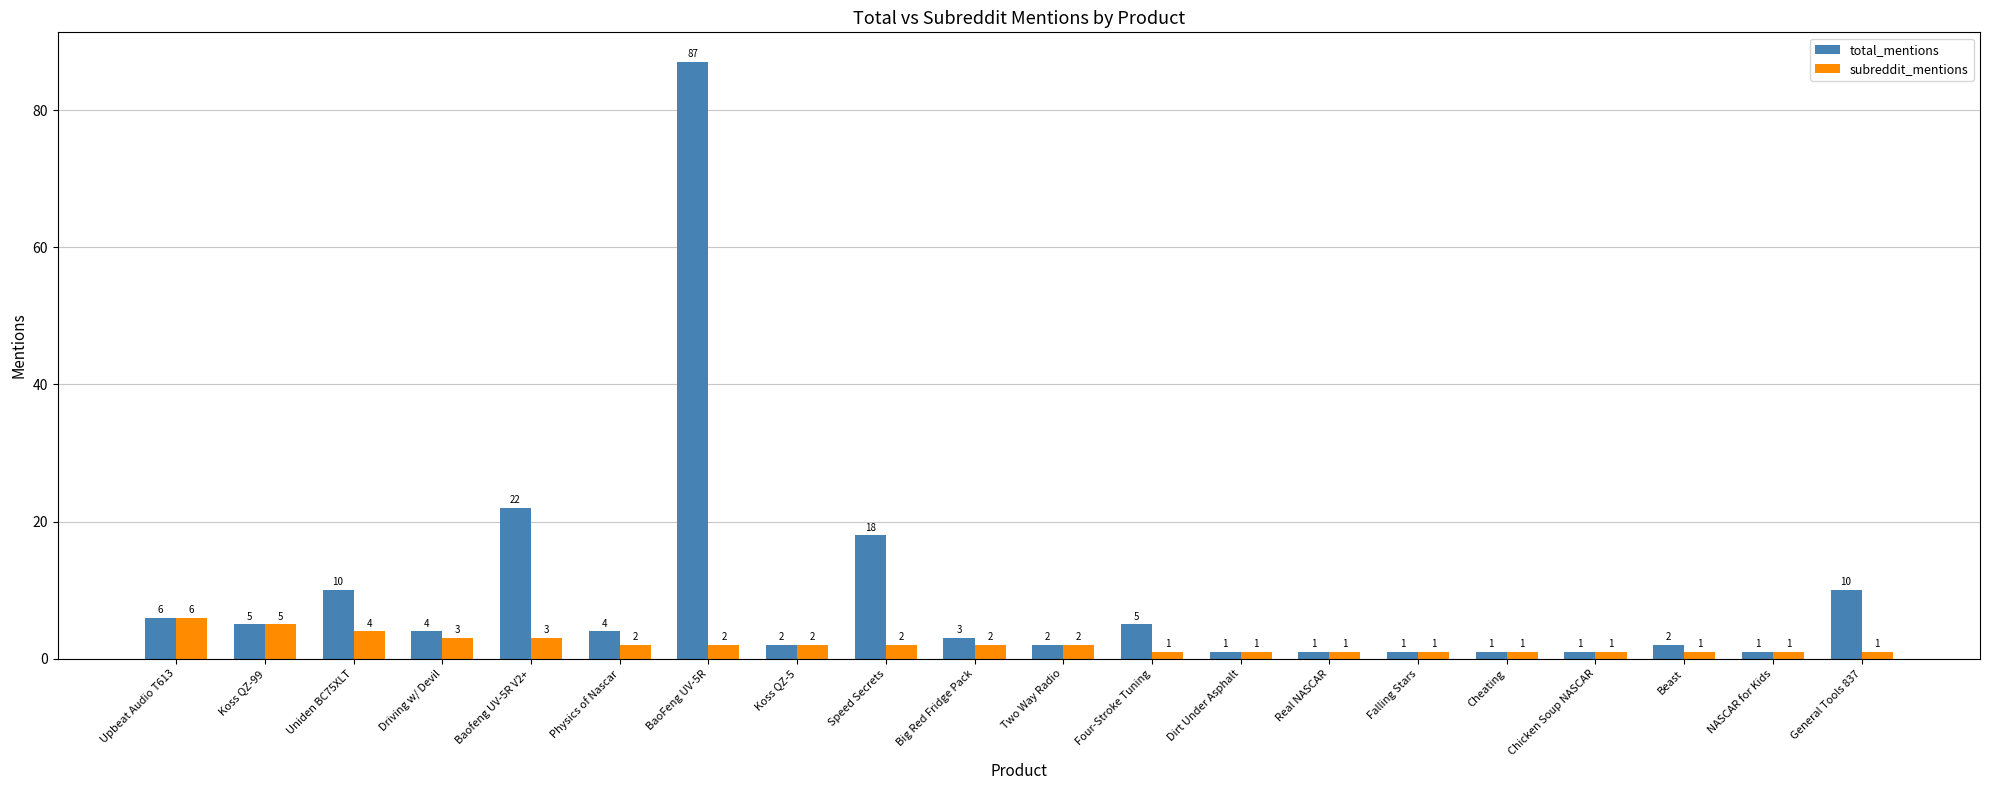

Reading left to right, extract all data points from this chart.

total_mentions: Upbeat Audio T613=6	Koss QZ-99=5	Uniden BC75XLT=10	Driving w/ Devil=4	Baofeng UV-5R V2+=22	Physics of Nascar=4	BaoFeng UV-5R=87	Koss QZ-5=2	Speed Secrets=18	Big Red Fridge Pack=3	Two Way Radio=2	Four-Stroke Tuning=5	Dirt Under Asphalt=1	Real NASCAR=1	Falling Stars=1	Cheating=1	Chicken Soup NASCAR=1	Beast=2	NASCAR for Kids=1	General Tools 837=10
subreddit_mentions: Upbeat Audio T613=6	Koss QZ-99=5	Uniden BC75XLT=4	Driving w/ Devil=3	Baofeng UV-5R V2+=3	Physics of Nascar=2	BaoFeng UV-5R=2	Koss QZ-5=2	Speed Secrets=2	Big Red Fridge Pack=2	Two Way Radio=2	Four-Stroke Tuning=1	Dirt Under Asphalt=1	Real NASCAR=1	Falling Stars=1	Cheating=1	Chicken Soup NASCAR=1	Beast=1	NASCAR for Kids=1	General Tools 837=1